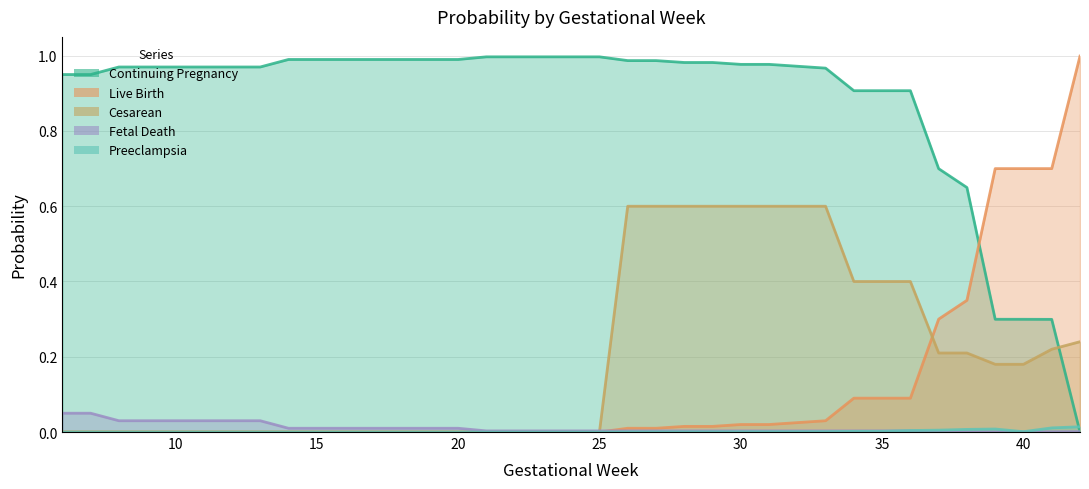

At which label does p_contpreg reach its peak?

21